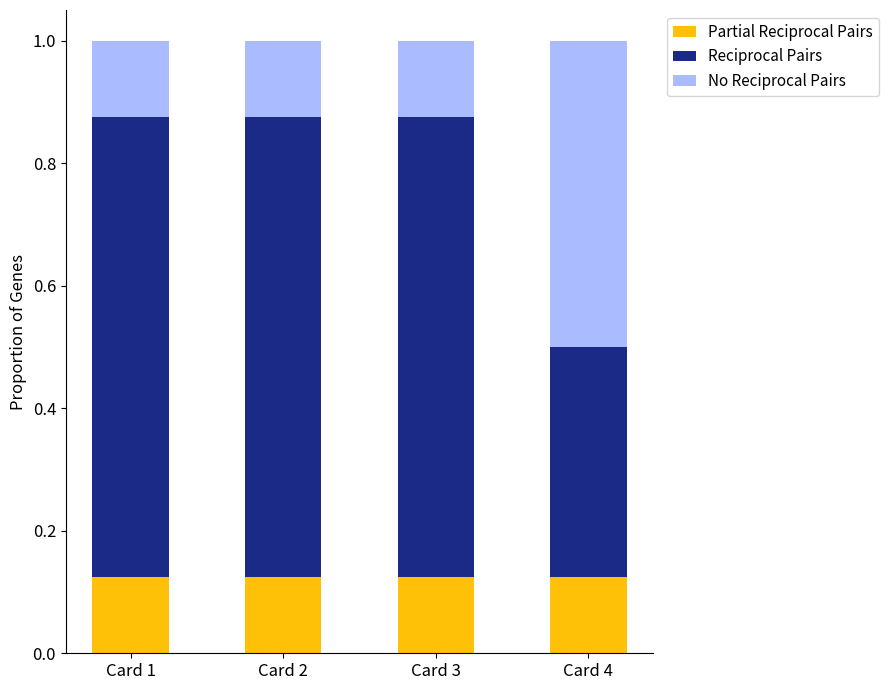

What is the total value across all series at Card 3?

1.0